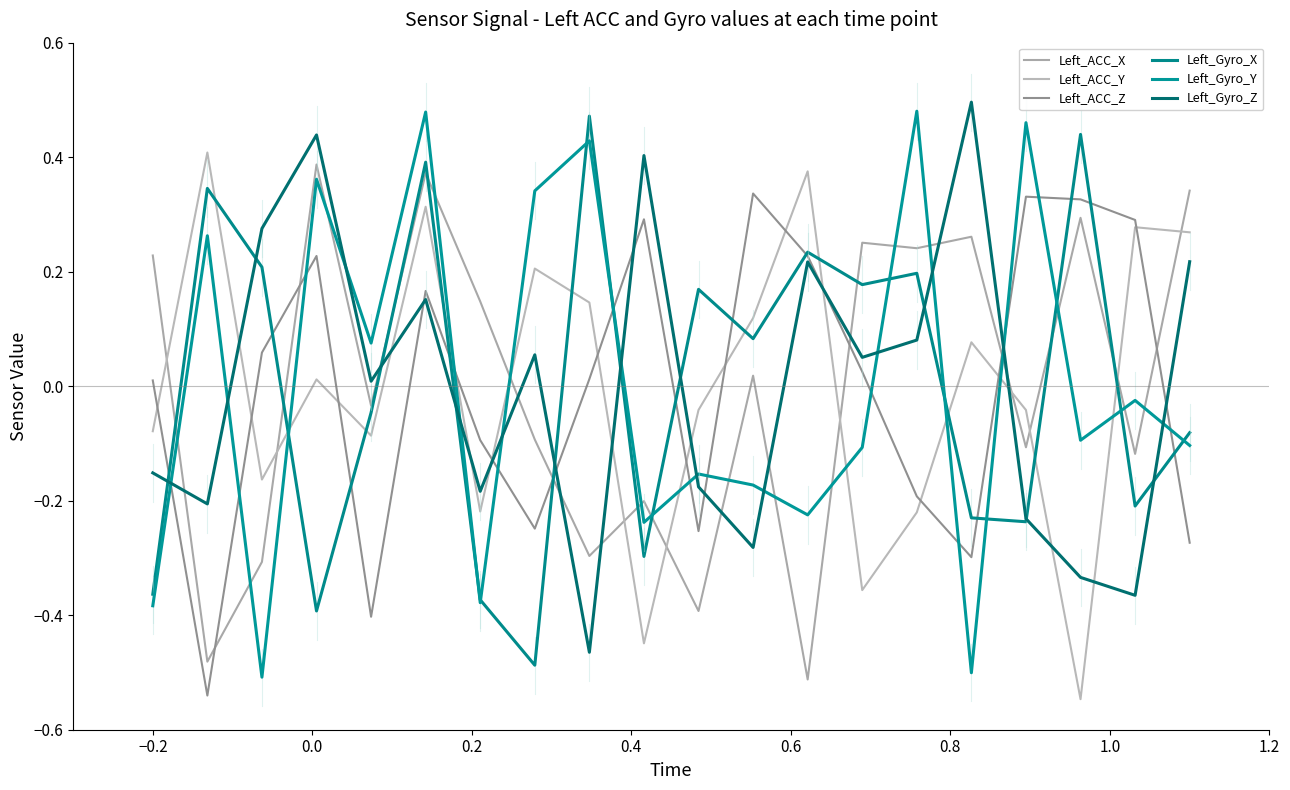

How many lines are shown in the chart?

6